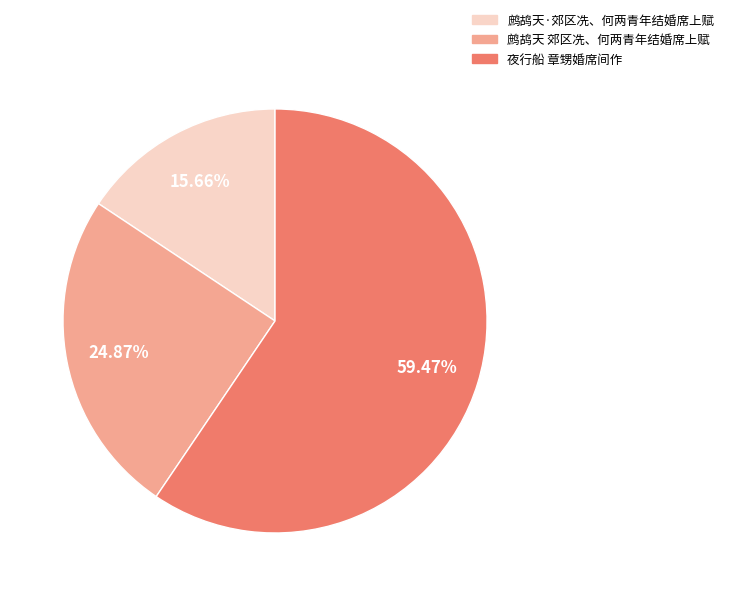

Count the number of slices in the pie.

3